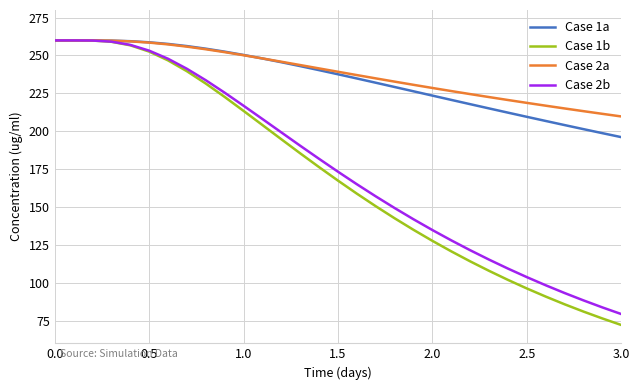

What is the smallest value displayed?

72.1